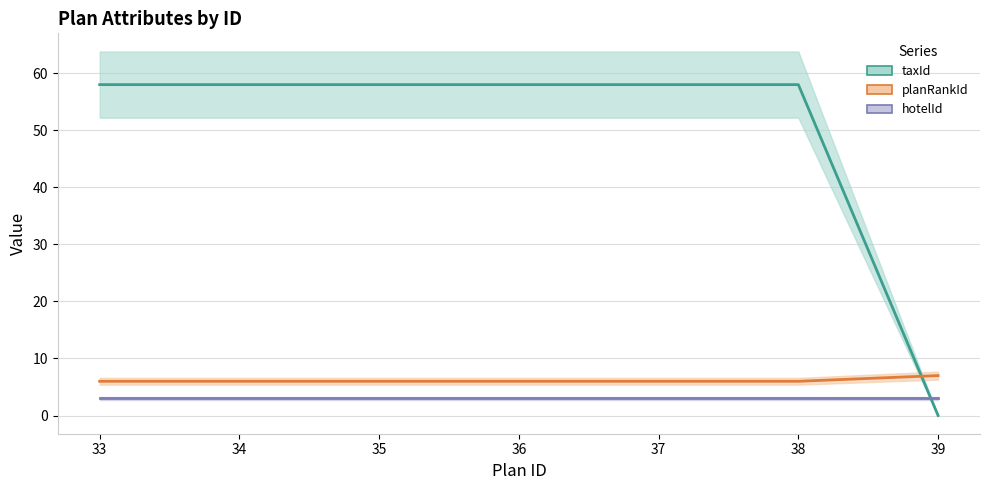

True or false: planRankId has a value of 6 at 34.

True